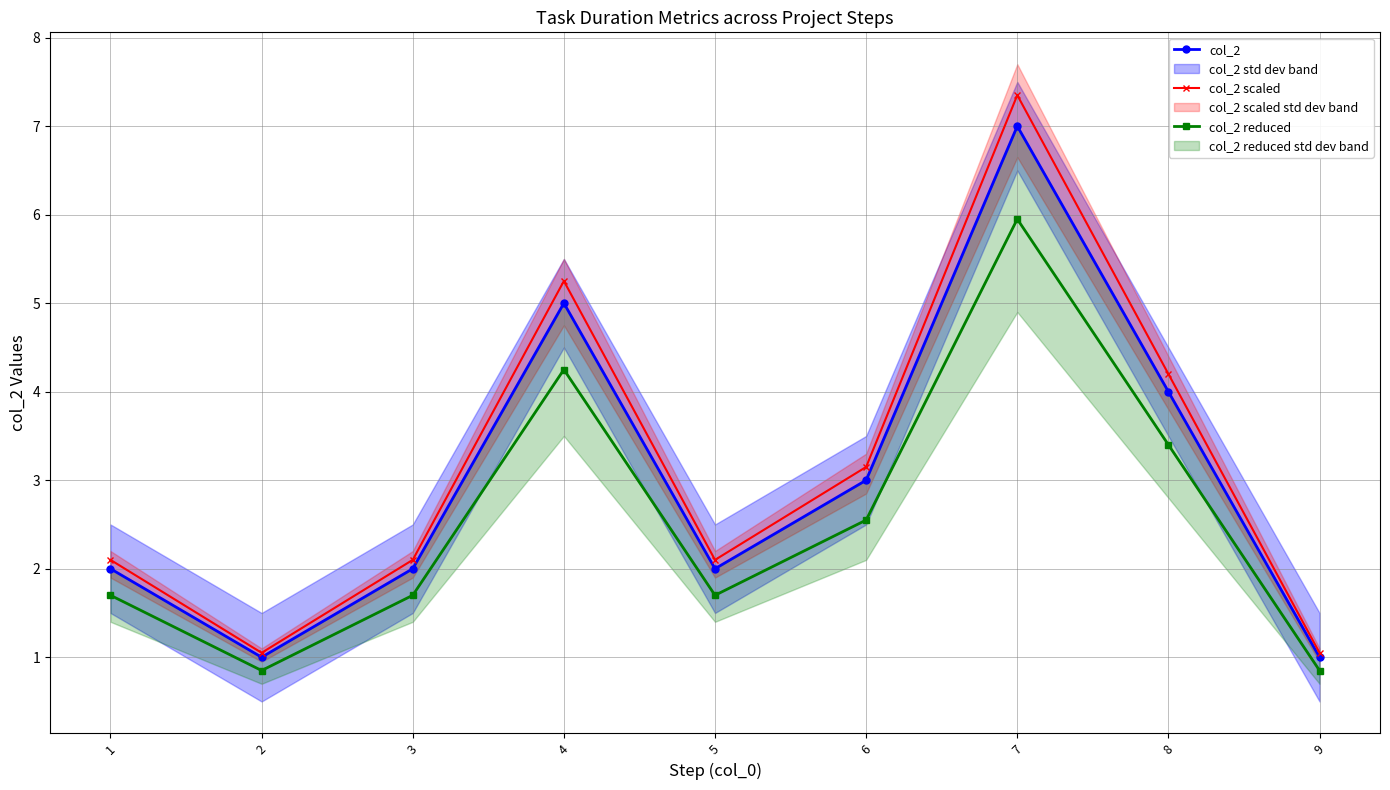

What is the spread (max minus min) of values at 3?

0.4